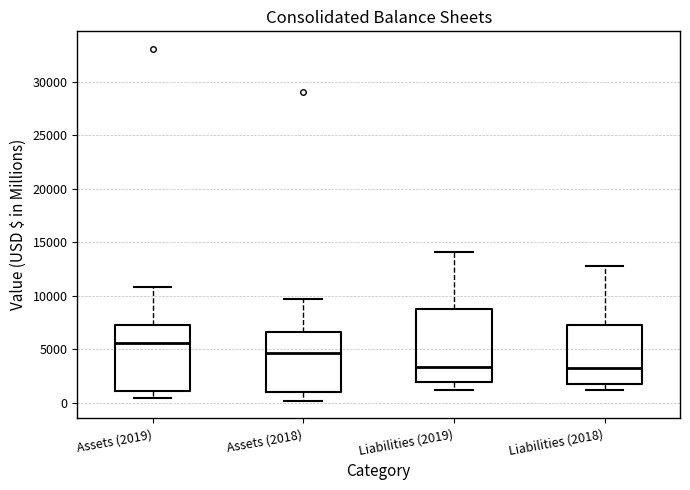

Reading left to right, read every box against the y-axis: the position of its median line, the range the box covers, and the ends of its whiskers. The values are not printed on the chart, so give them approximately, as read against the axis.

Assets (2019): median 5500, box 1000 to 7500, whiskers 500 to 11000
Assets (2018): median 4500, box 1000 to 6500, whiskers 0 to 9500
Liabilities (2019): median 3500, box 2000 to 9000, whiskers 1000 to 14000
Liabilities (2018): median 3000, box 1500 to 7000, whiskers 1000 to 13000